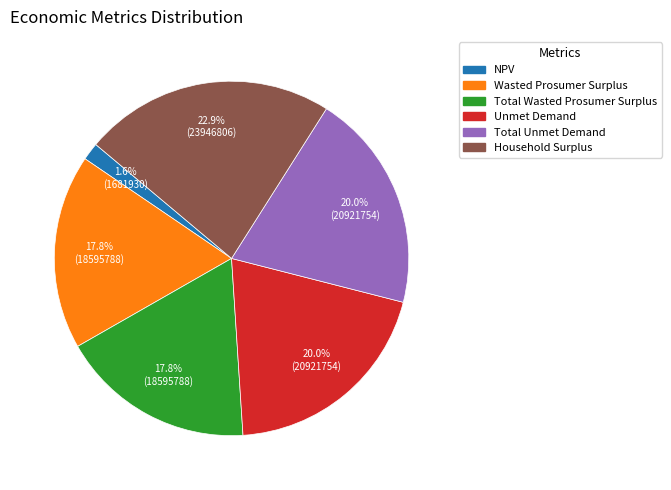

Is the sum of Total Unmet Demand and Unmet Demand greater than half?

No